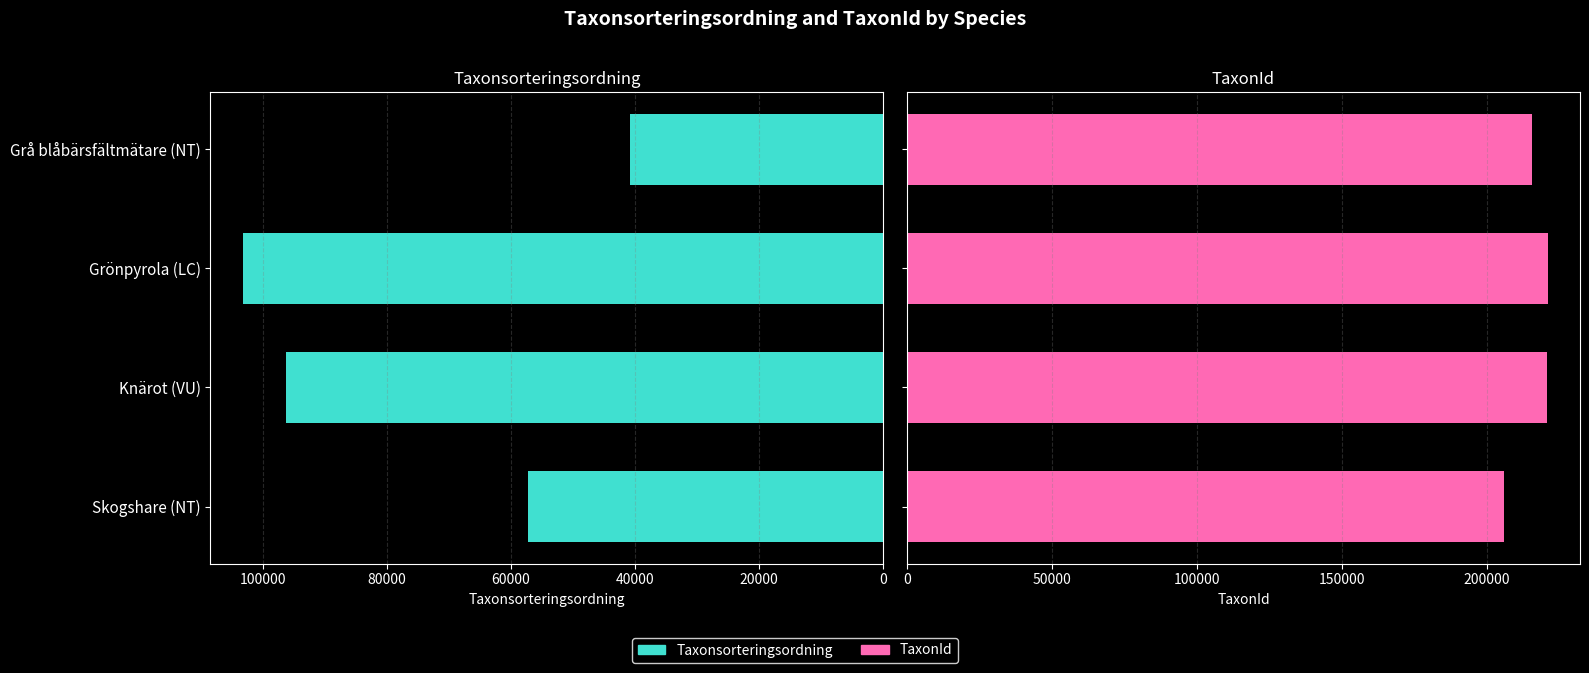

What is the highest value of the TaxonId series?

221144